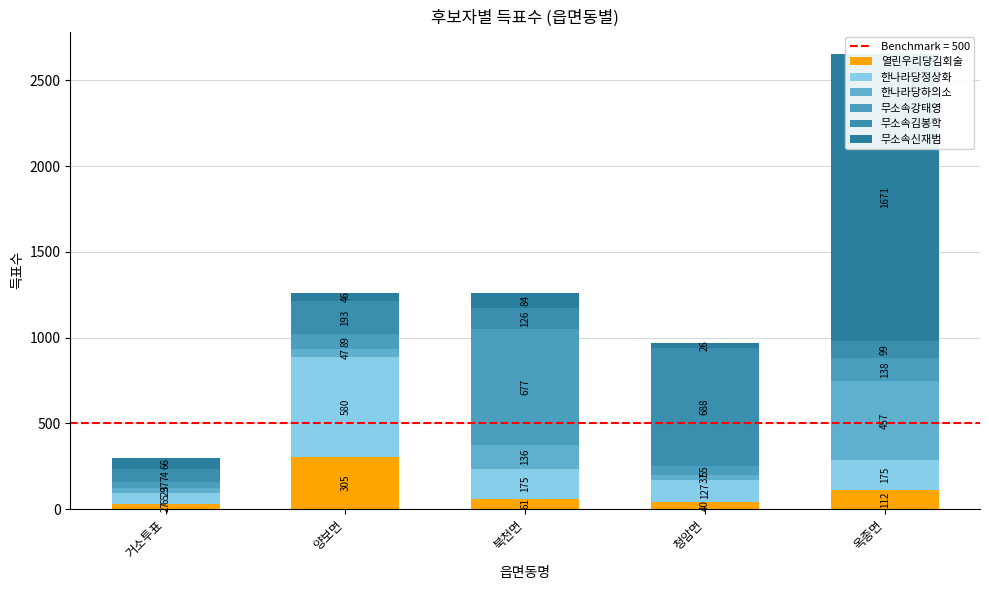

Which has a higher value, 옥종면 or 청암면?

옥종면